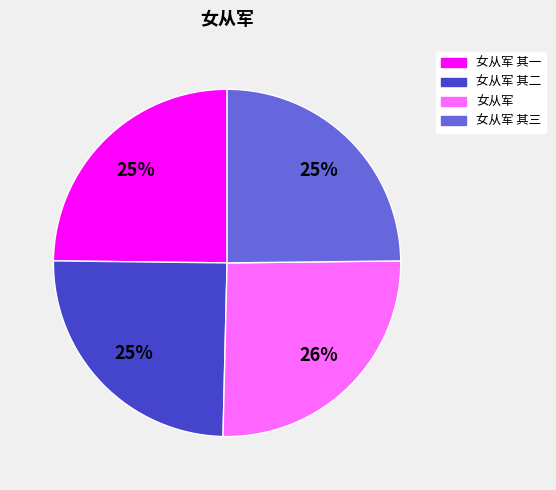

To the nearest percent, what portion does 女从军 其一 represent?

25%